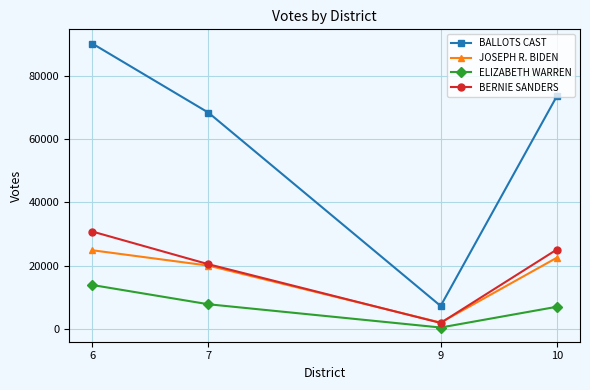

Does the chart have visible grid lines?

Yes